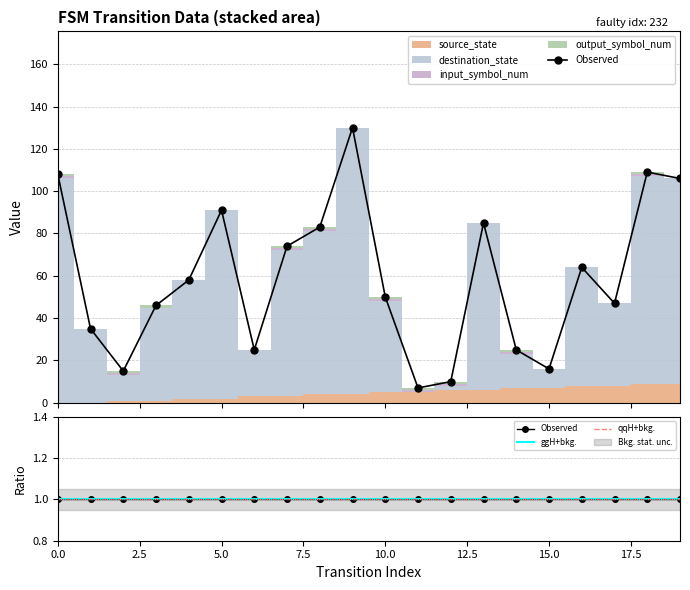

Reading left to right, transcribe all the data shown in this chart.

source_state: 0	0	1	1	2	2	3	3	4	4	5	5	6	6	7	7	8	8	9	9
destination_state: 106	35	12	44	56	89	22	69	77	126	43	0	2	79	16	9	56	39	98	97
input_symbol_num: 1	0	1	0	0	0	0	1	1	0	1	1	1	0	1	0	0	0	1	0
output_symbol_num: 1	0	1	1	0	0	0	1	1	0	1	1	1	0	1	0	0	0	1	0